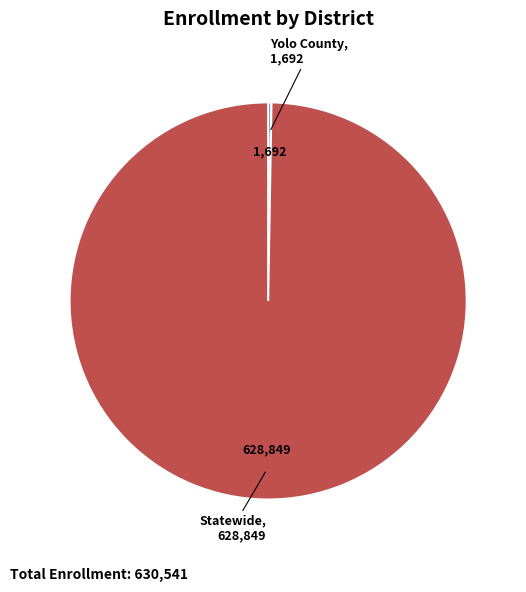

Does any single category account for the majority?

Yes